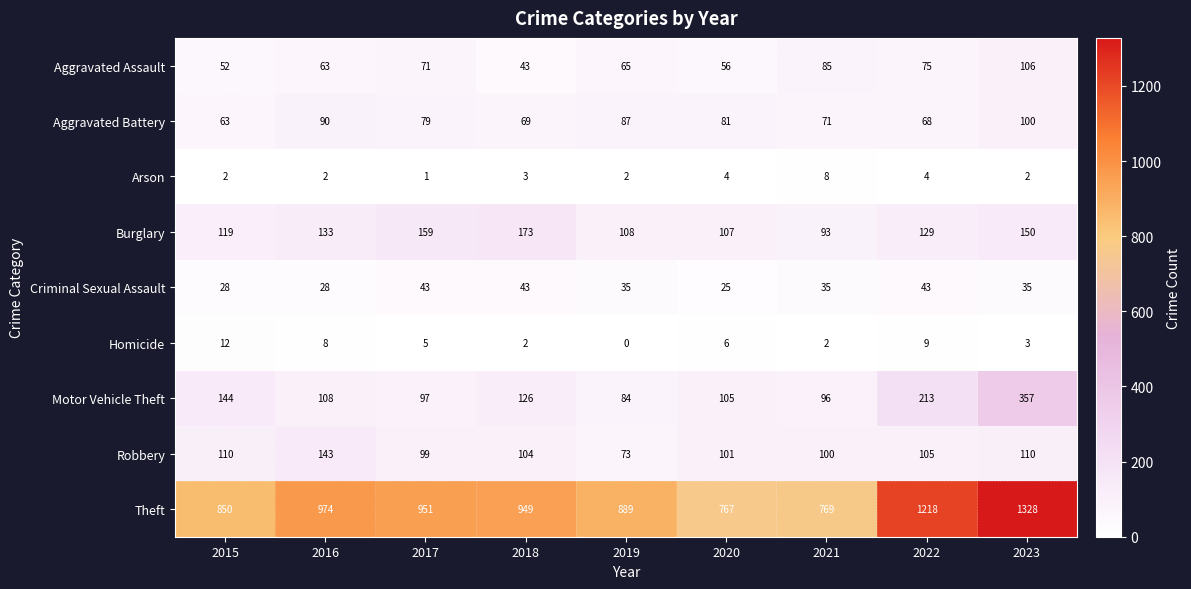

What is the minimum value for Burglary?

93